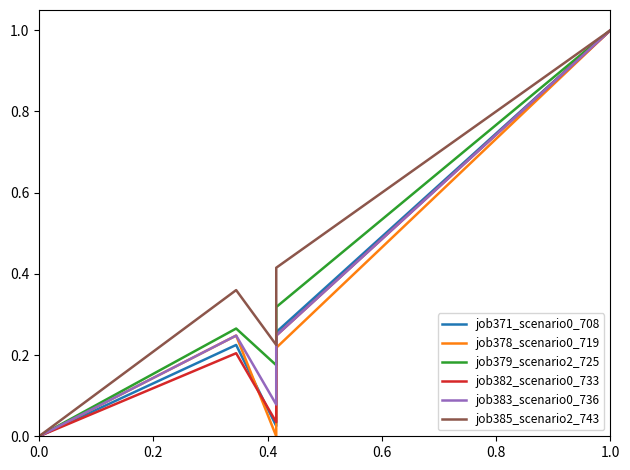

True or false: job385_scenario2_743 and job371_scenario0_708 cross at least once.

False